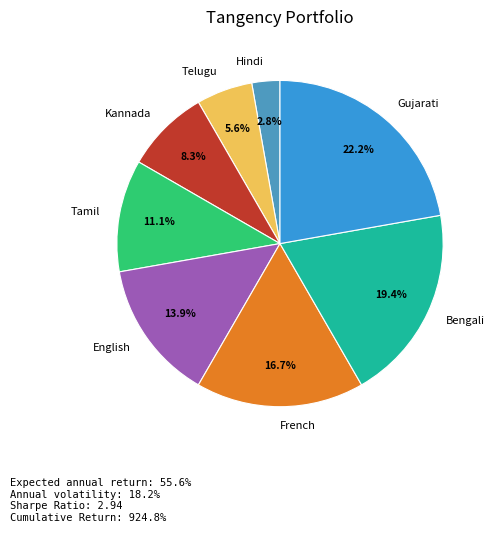

Combined, do Gujarati and Telugu account for over 50%?

No